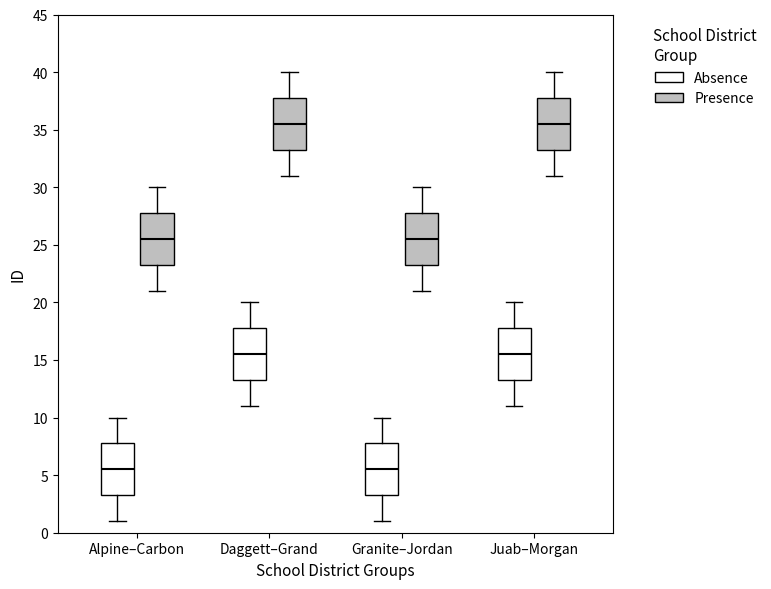

Reading left to right, read every box against the y-axis: the position of its median line, the range the box covers, and the ends of its whiskers. The values are not printed on the chart, so give them approximately, as read against the axis.

Alpine–Carbon (Absence): median 5.5, box 3.5 to 8.0, whiskers 1.0 to 10.0
Alpine–Carbon (Presence): median 25.5, box 23.5 to 28.0, whiskers 21.0 to 30.0
Daggett–Grand (Absence): median 15.5, box 13.5 to 18.0, whiskers 11.0 to 20.0
Daggett–Grand (Presence): median 35.5, box 33.5 to 38.0, whiskers 31.0 to 40.0
Granite–Jordan (Absence): median 5.5, box 3.5 to 8.0, whiskers 1.0 to 10.0
Granite–Jordan (Presence): median 25.5, box 23.5 to 28.0, whiskers 21.0 to 30.0
Juab–Morgan (Absence): median 15.5, box 13.5 to 18.0, whiskers 11.0 to 20.0
Juab–Morgan (Presence): median 35.5, box 33.5 to 38.0, whiskers 31.0 to 40.0